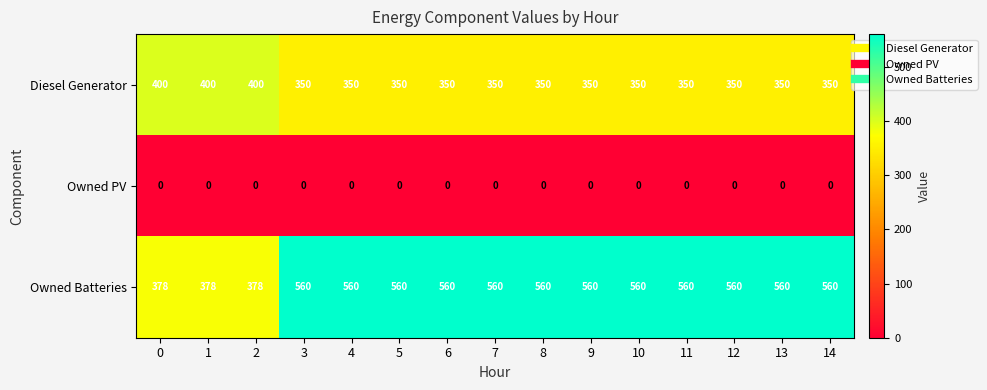

The Owned Batteries series shows 322 at 4. True or false?

False